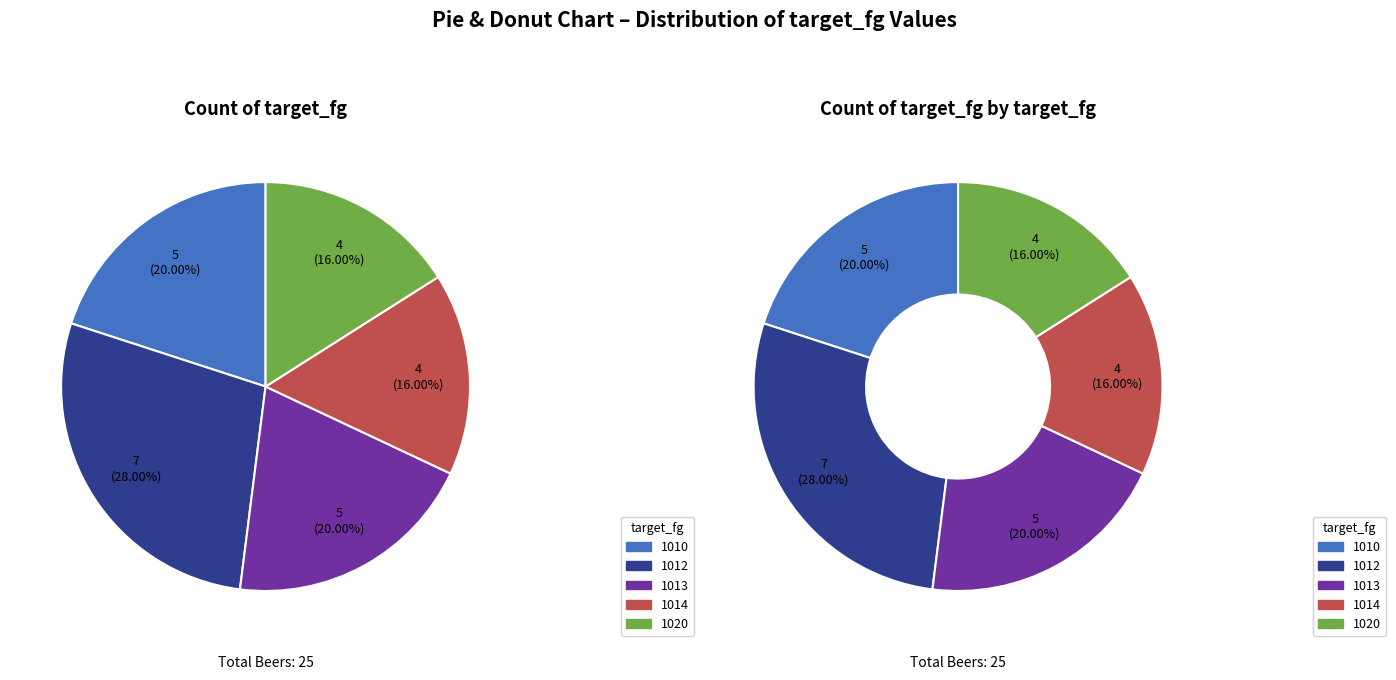

What percentage do 1012 and 1014 together represent?

44.0%